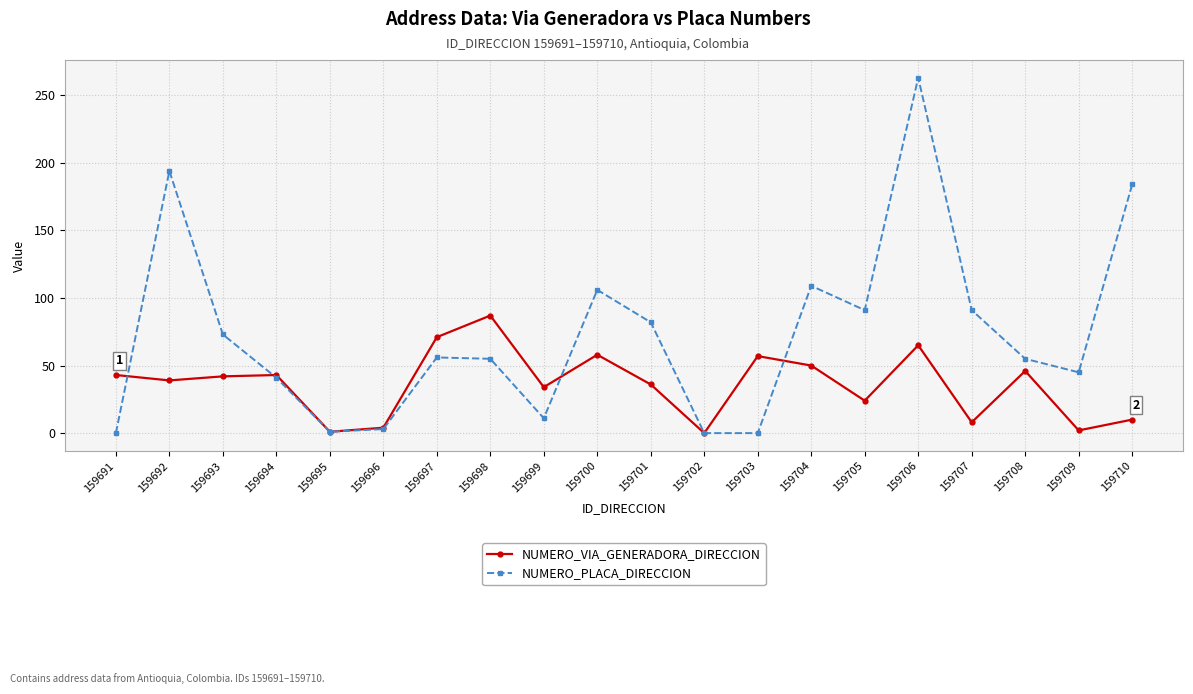

What is the sum of the NUMERO_PLACA_DIRECCION values at 159704 and 159708?

164